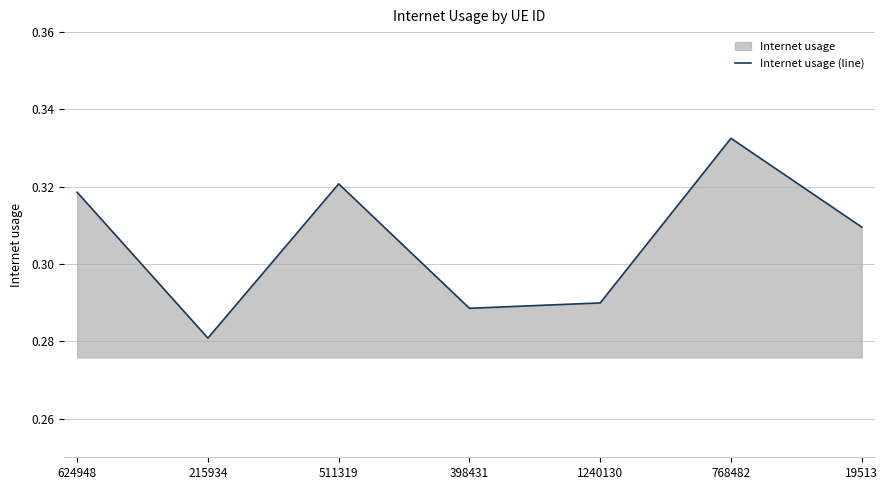

What is the average value?

0.3